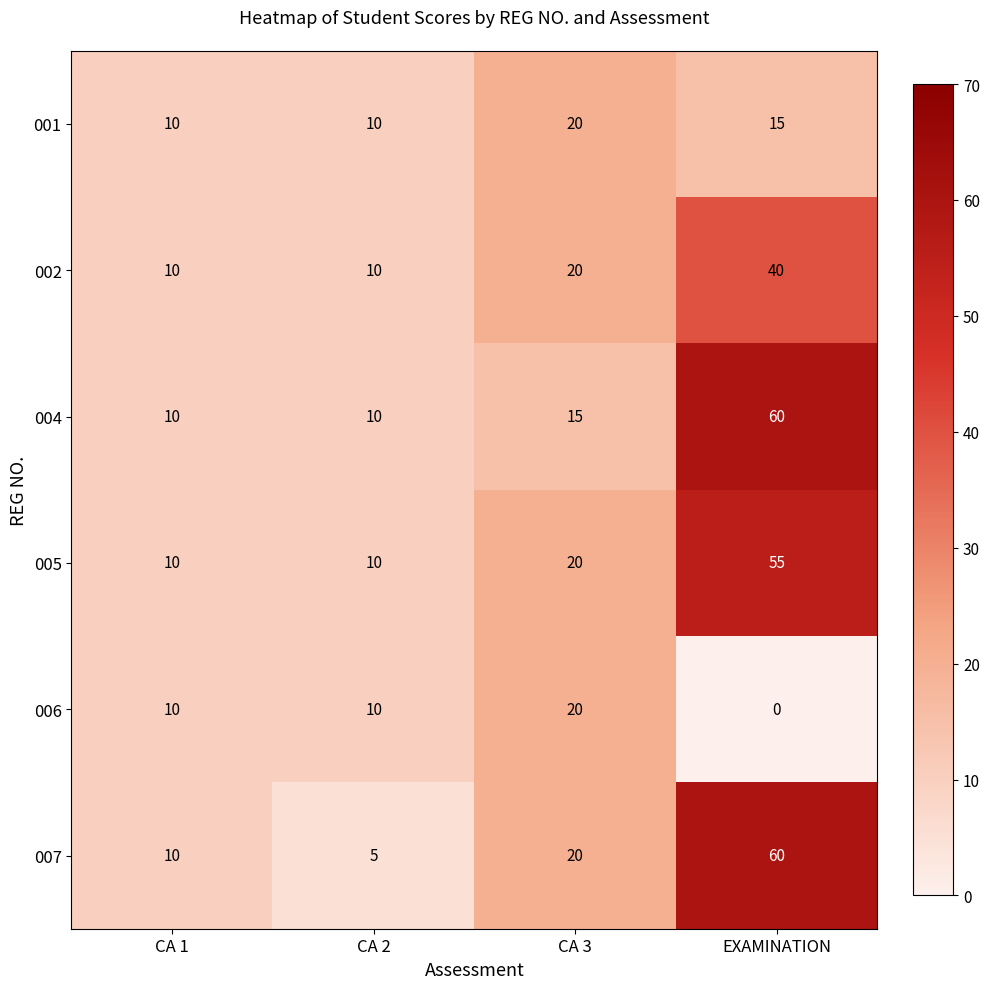

True or false: 002 has a value of 20 at CA 3.

True